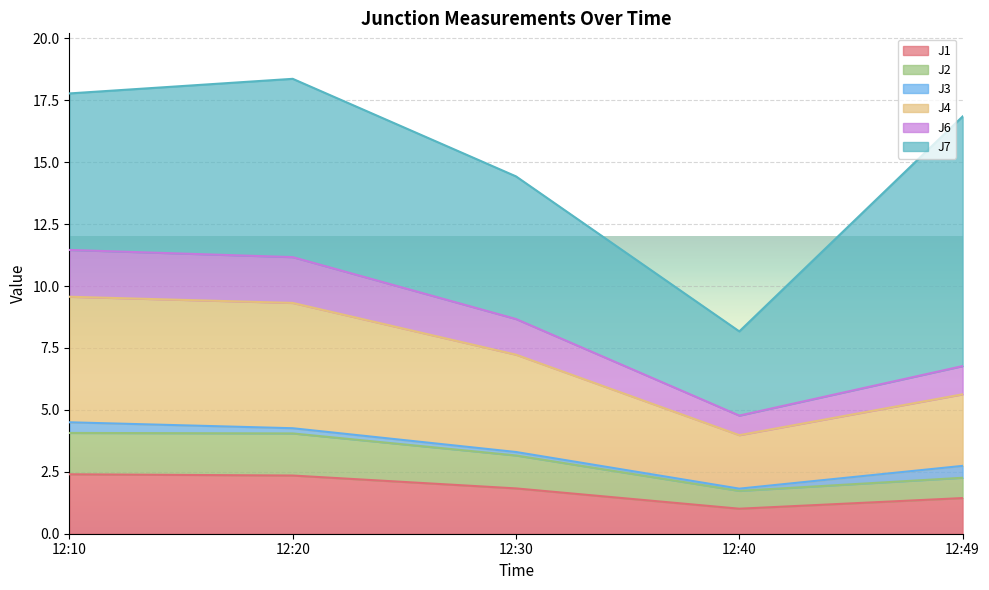

What is the total value across all series at 12:49?

16.9